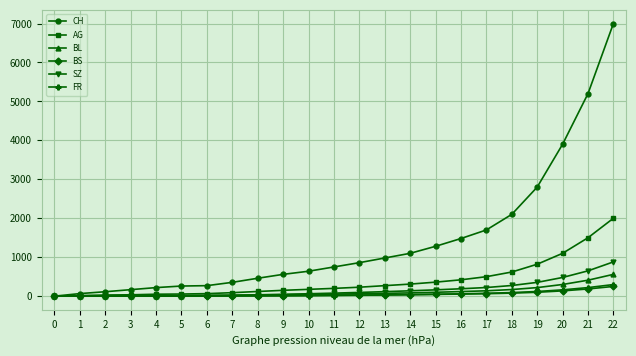

Is this an area chart (filled region under the line)?

No